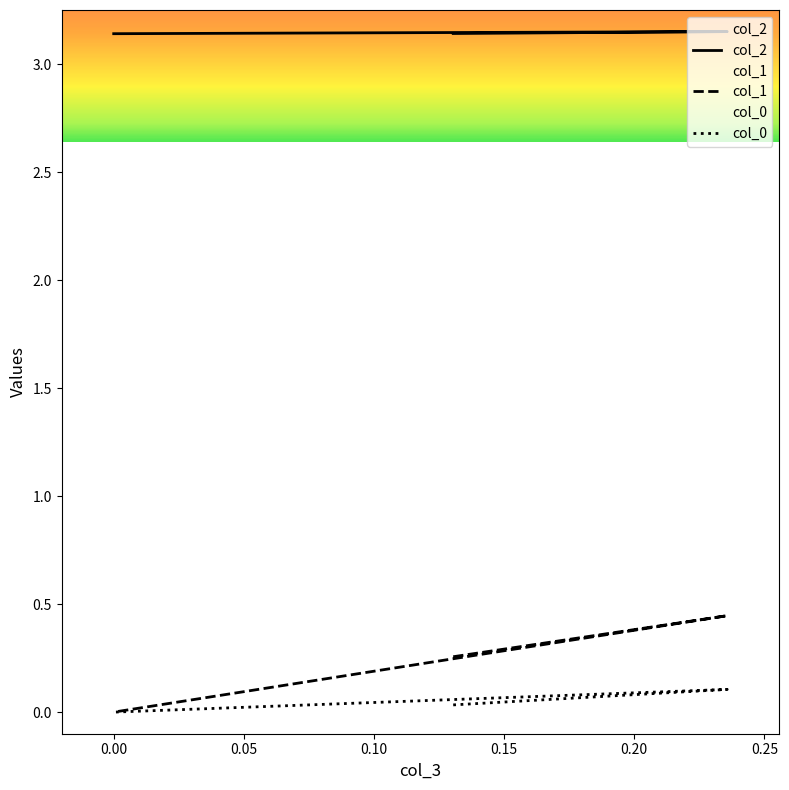

True or false: col_0 has a value of 0.0 at 0.235702260395516.

False